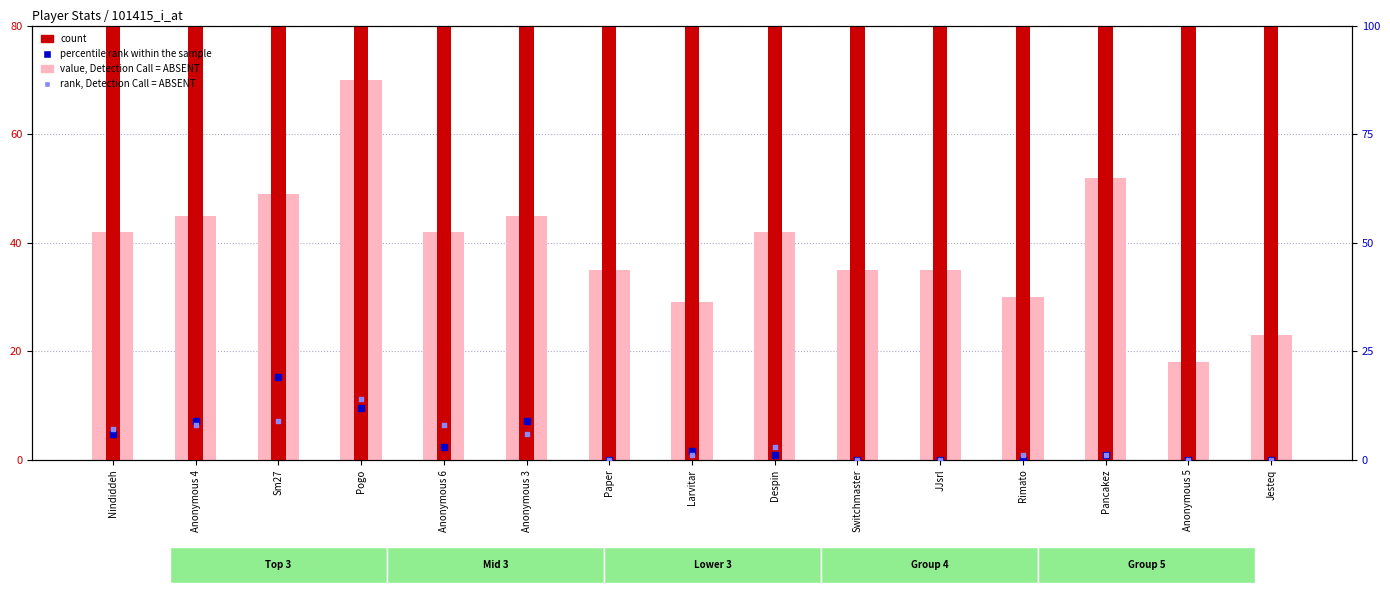

What are all the series names shown in the legend?

value, Detection Call = ABSENT, count, percentile rank within the sample, rank, Detection Call = ABSENT